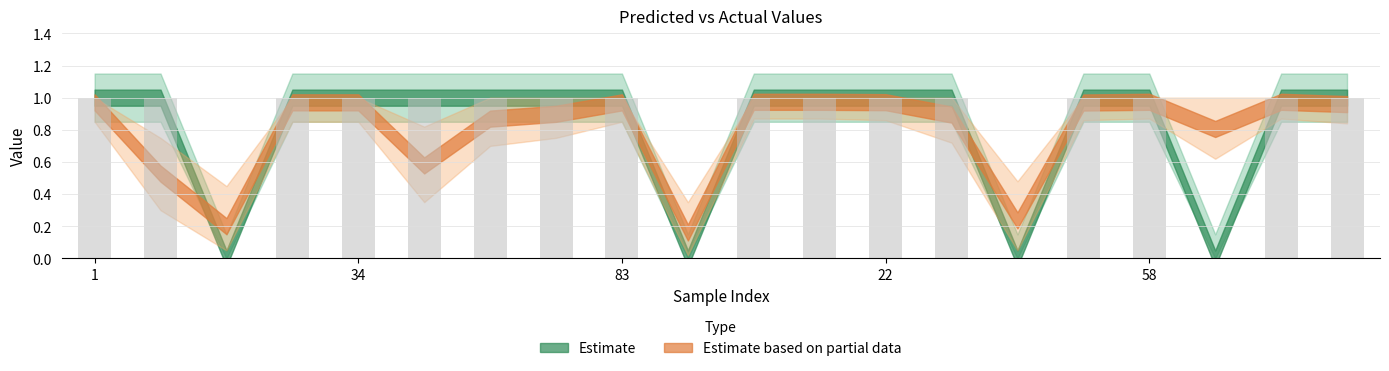

What is the sum of all values?

16